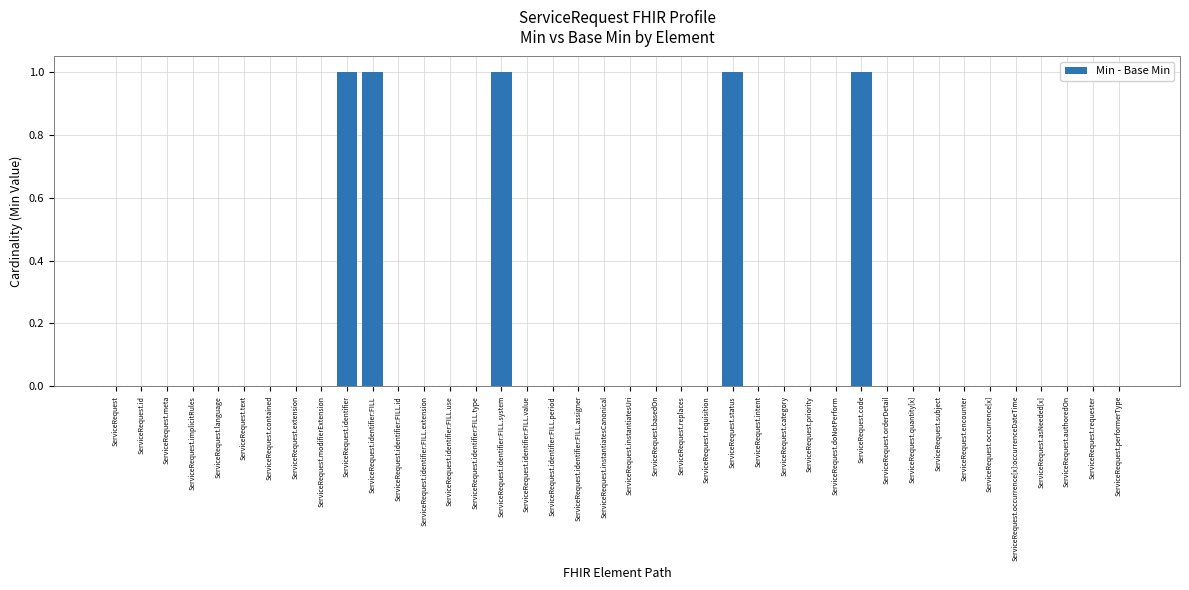

True or false: the data shows 2 at ServiceRequest.identifier:FILL.

False